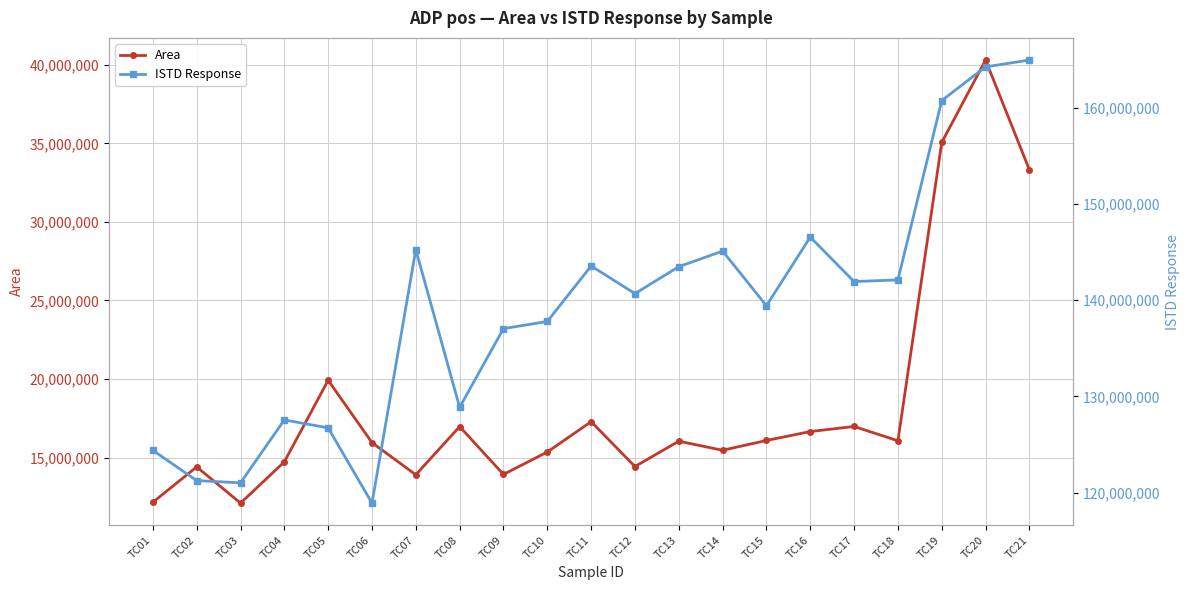

Which label corresponds to the largest value in the chart?

TC21